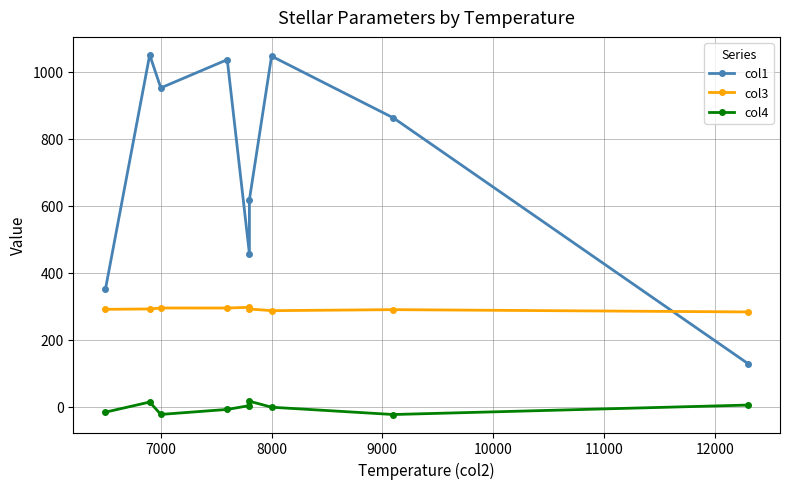

What is the average value of the col4 series?

-3.1